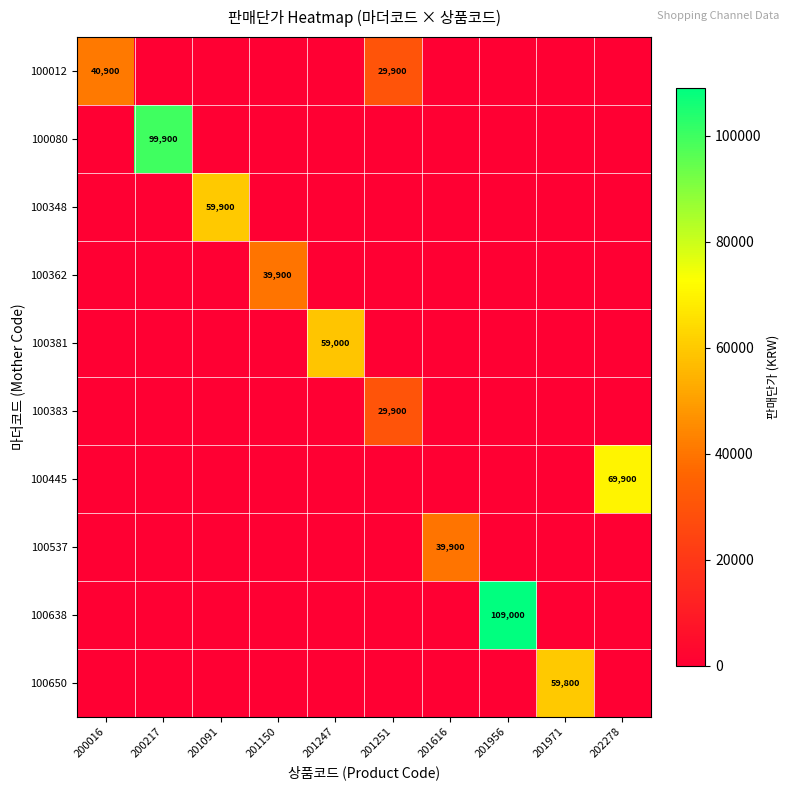

The 100537 series shows 39900 at 201616. True or false?

True